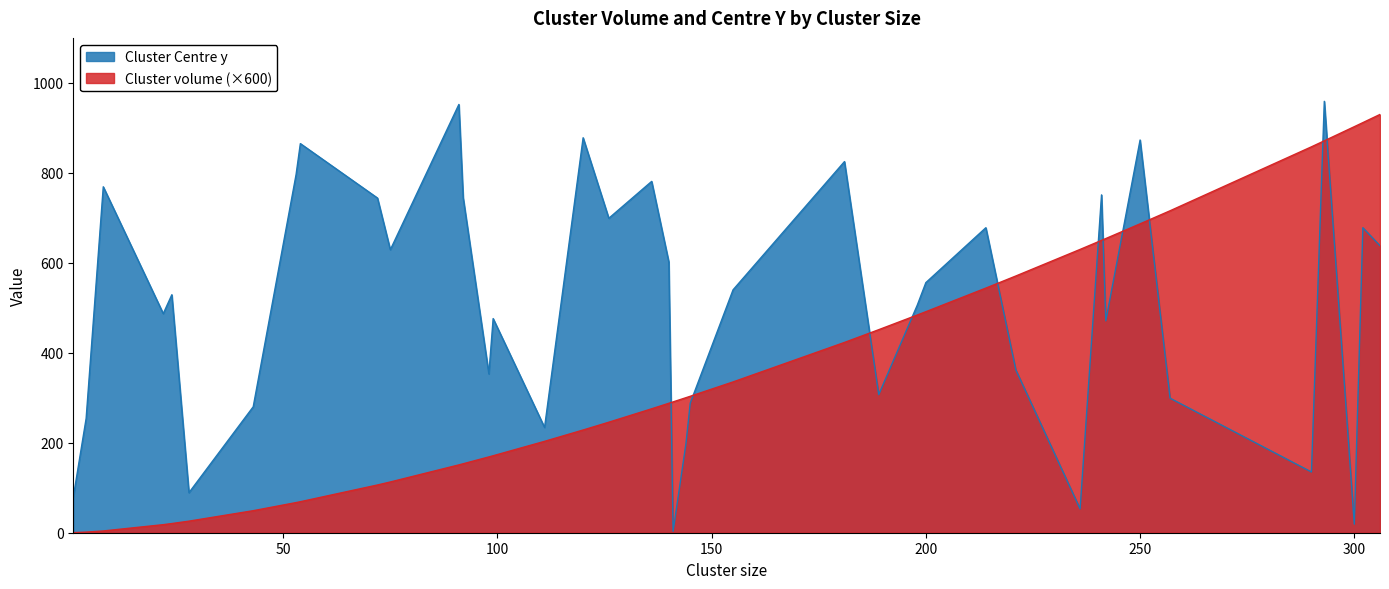

What position from the left is 141.0?

21